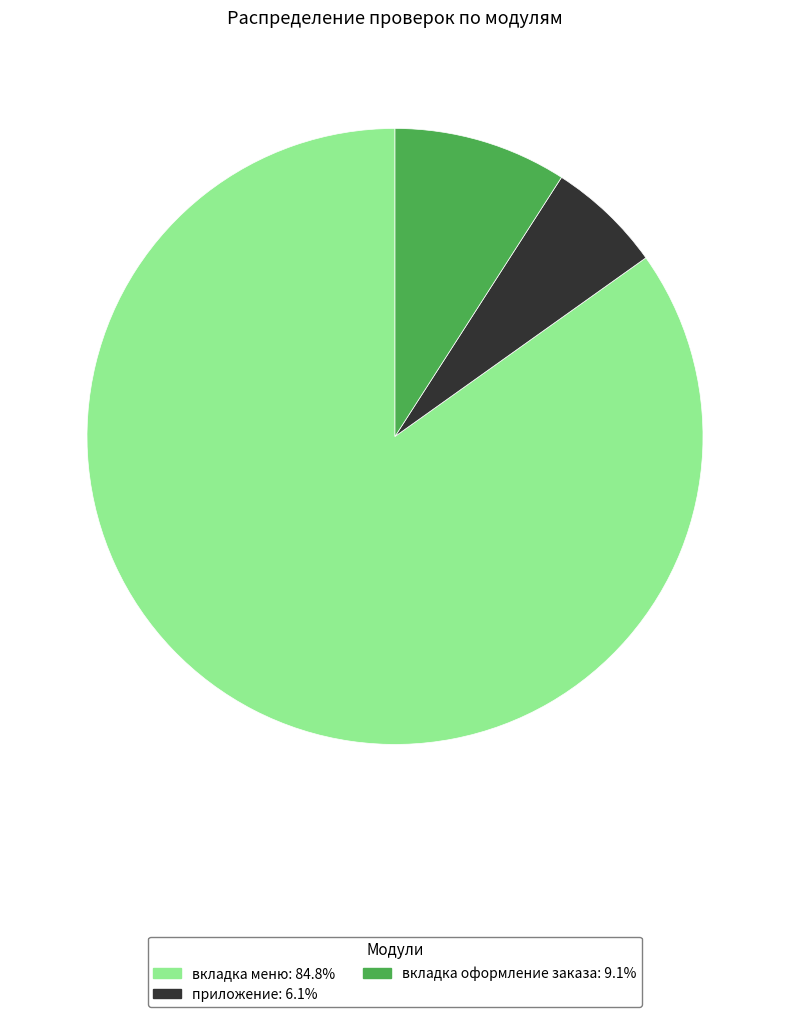

Rank the categories by value from lowest to highest.

приложение, вкладка оформление заказа, вкладка меню